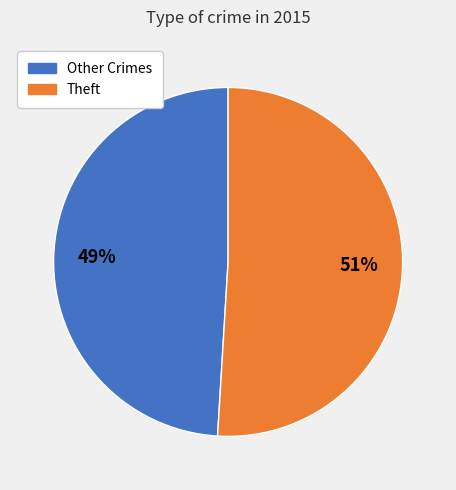

To the nearest percent, what is the average slice percentage?

50%